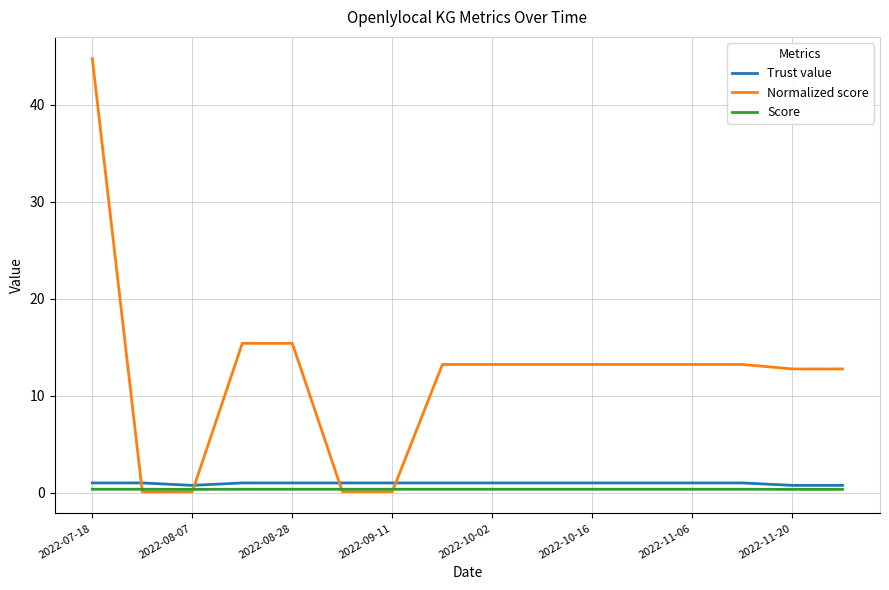

How many intersections are there between Trust value and Normalized score?

4